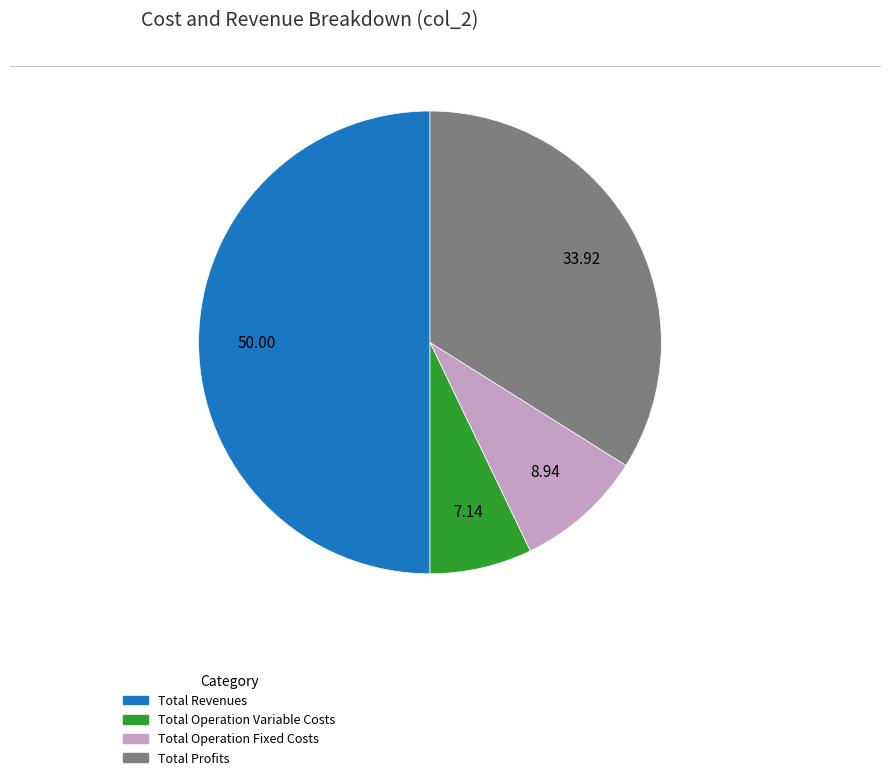

Which category has the biggest portion of the pie?

Total Revenues